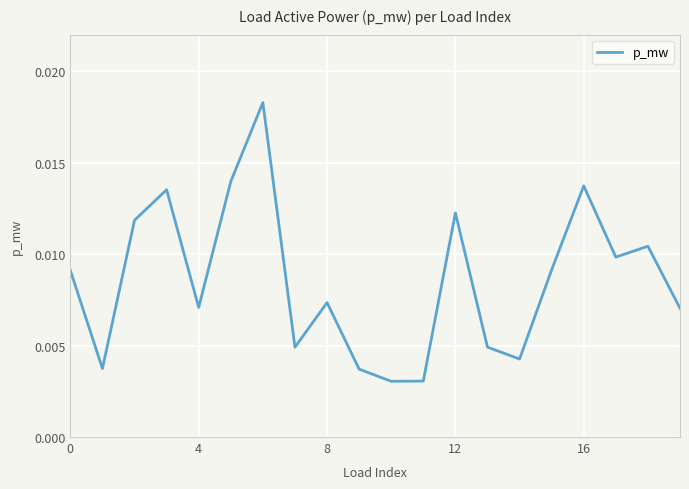

At which label is the value closest to 0?

10